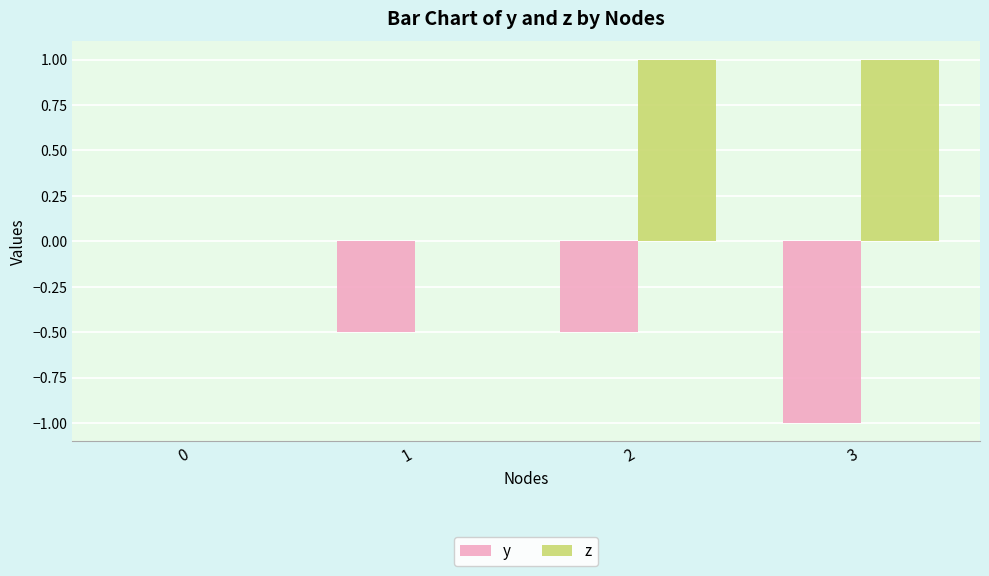

What is the sum of the y values at 0 and 2?

-0.5